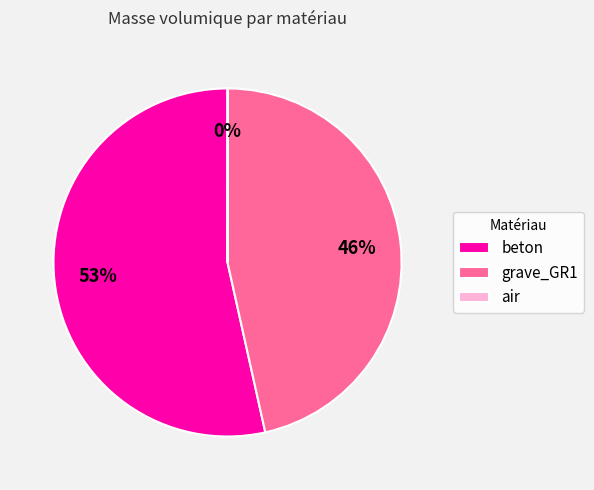

Approximately how many times larger is the value at beton compared to grave_GR1?

1.2